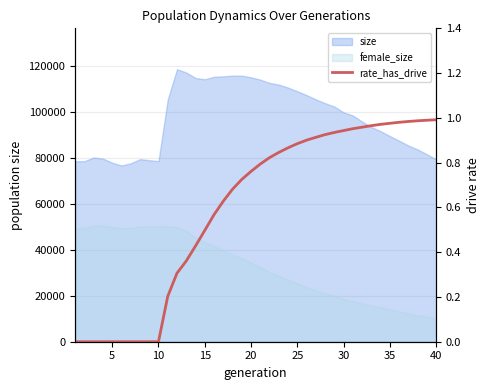

How many data points does each series have?

40